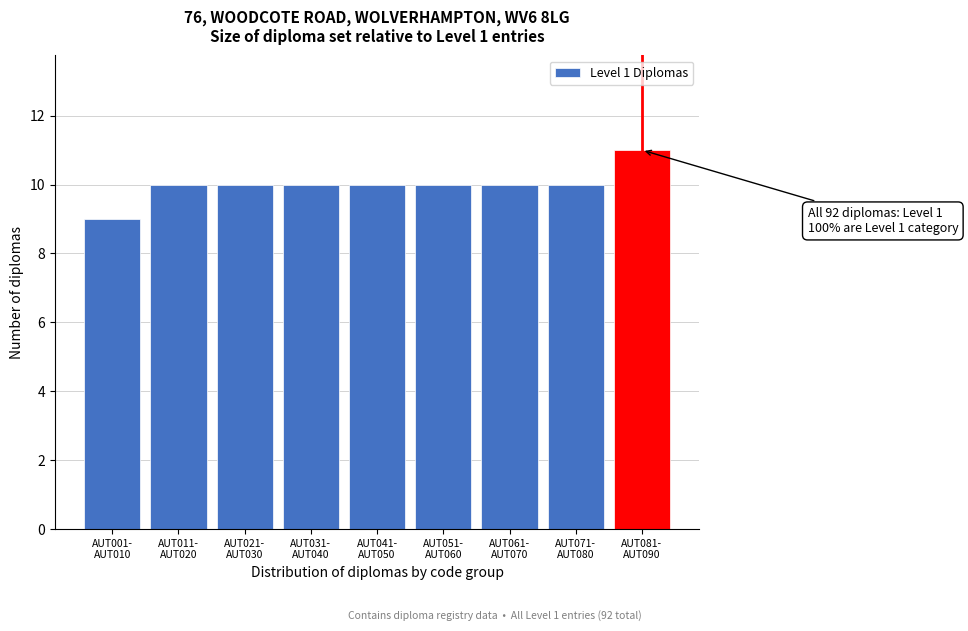

Reading left to right, what are all the values shown in this chart?

9	10	10	10	10	10	10	10	11